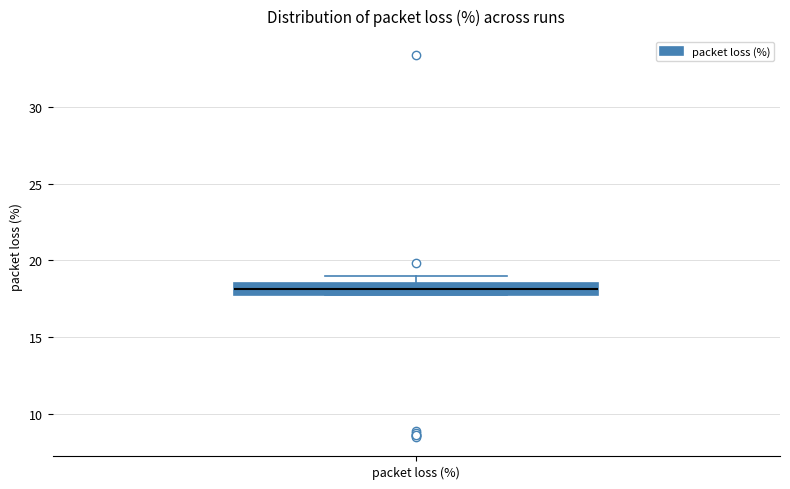

Read this box plot against the y-axis: the position of the median line, the range covered by the box, and the ends of both whiskers. The values are not printed on the chart, so give them approximately, as read against the axis.

median 18.0 (inside the box), box 18.0 to 18.5, whiskers 18.0 to 19.0